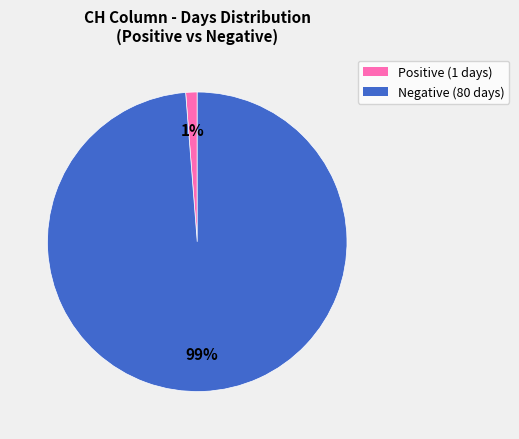

To the nearest percent, what is the average slice percentage?

50%